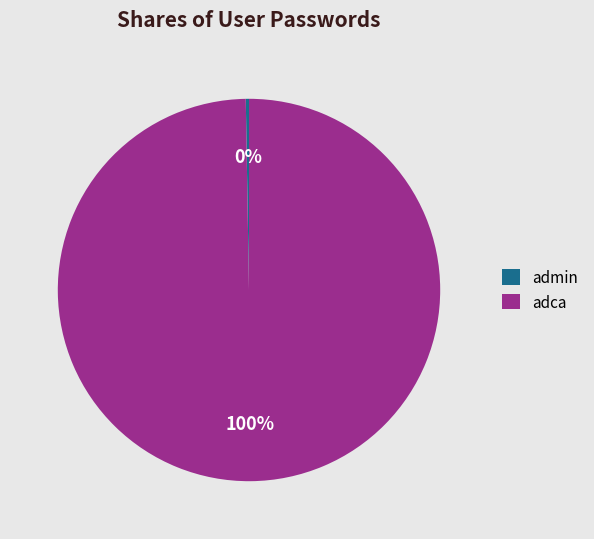

Which slice is the largest?

adca